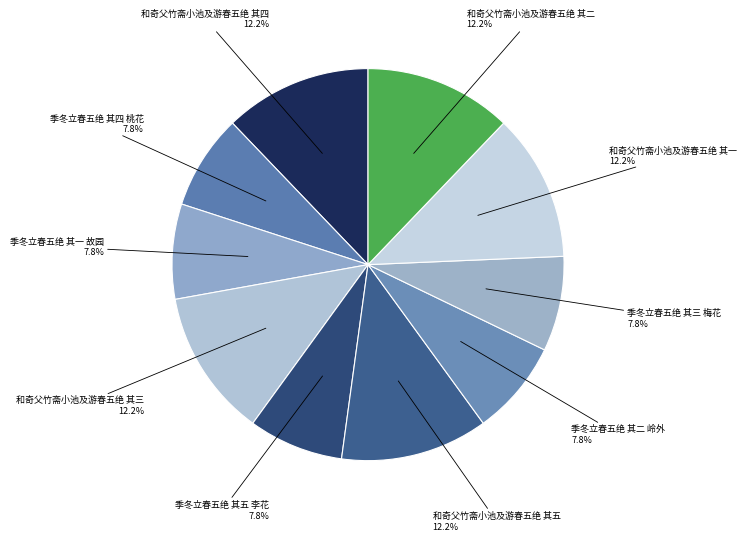

How many segments does this pie chart have?

10